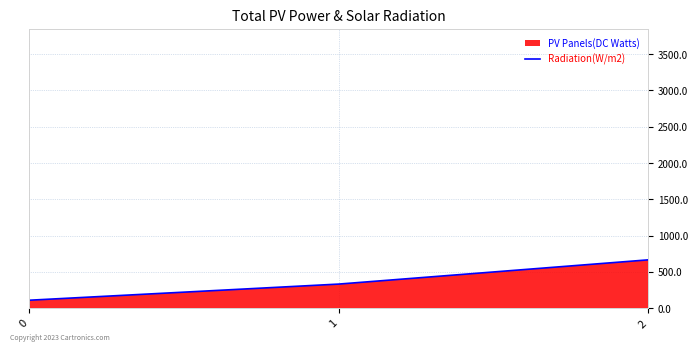

What is the maximum value shown in the chart?

666.7